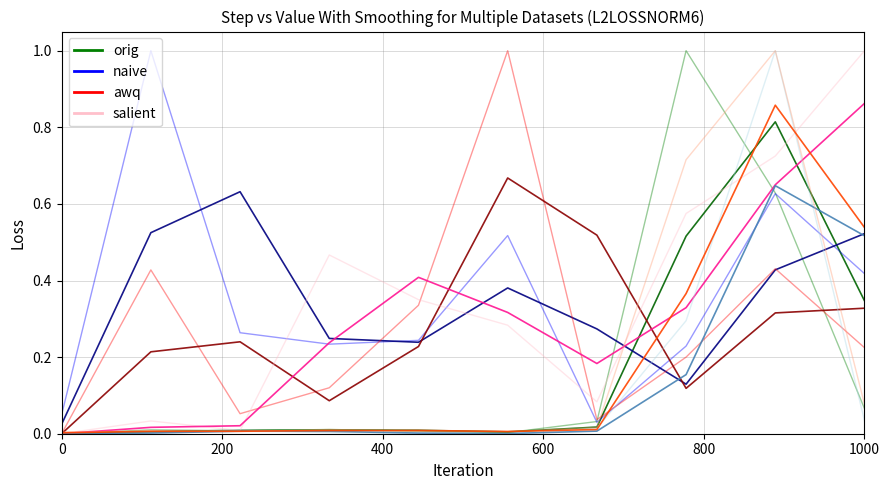

How many lines are shown in the chart?

6